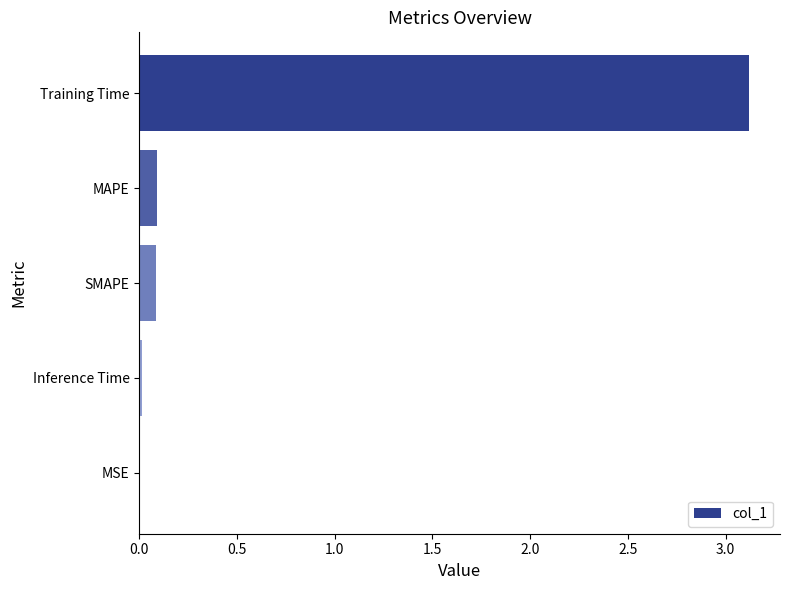

Between Training Time and MAPE, which is larger?

Training Time